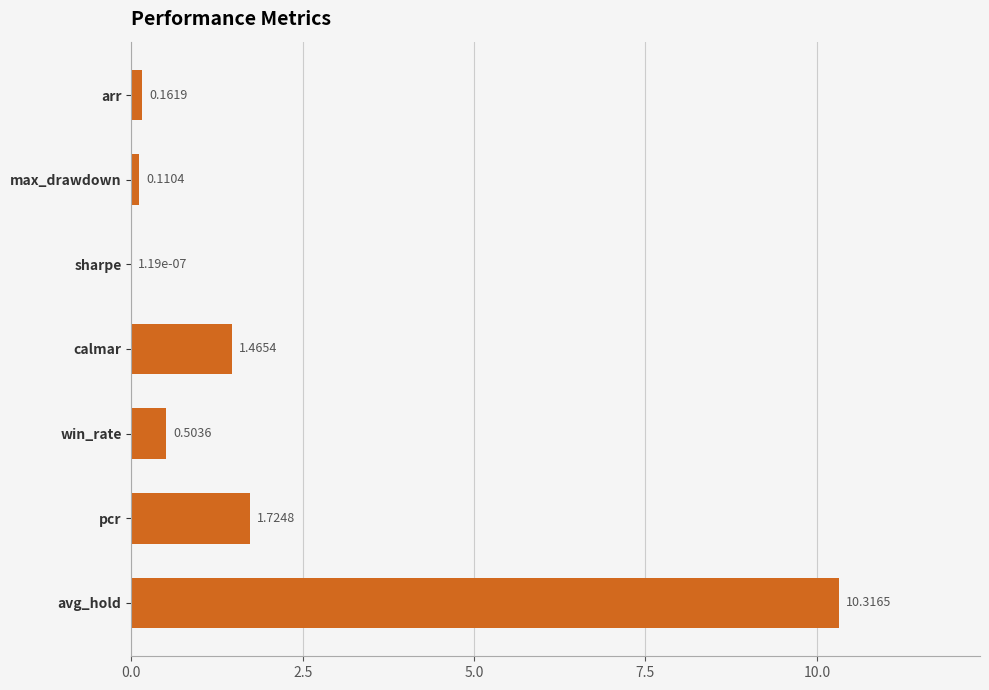

Between max_drawdown and calmar, which is larger?

calmar